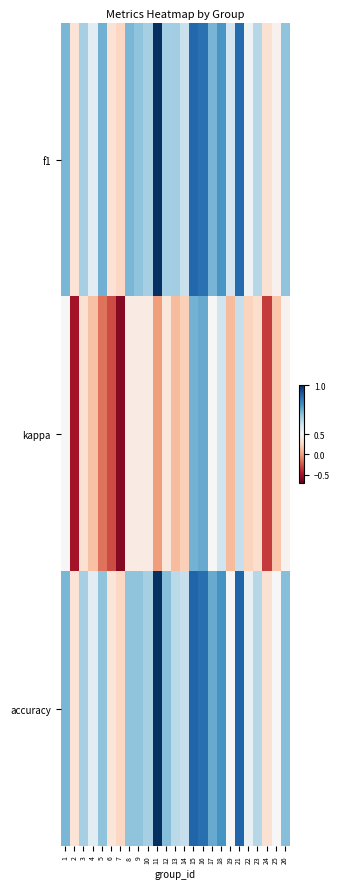

What is the total value across all series at 13?

1.4